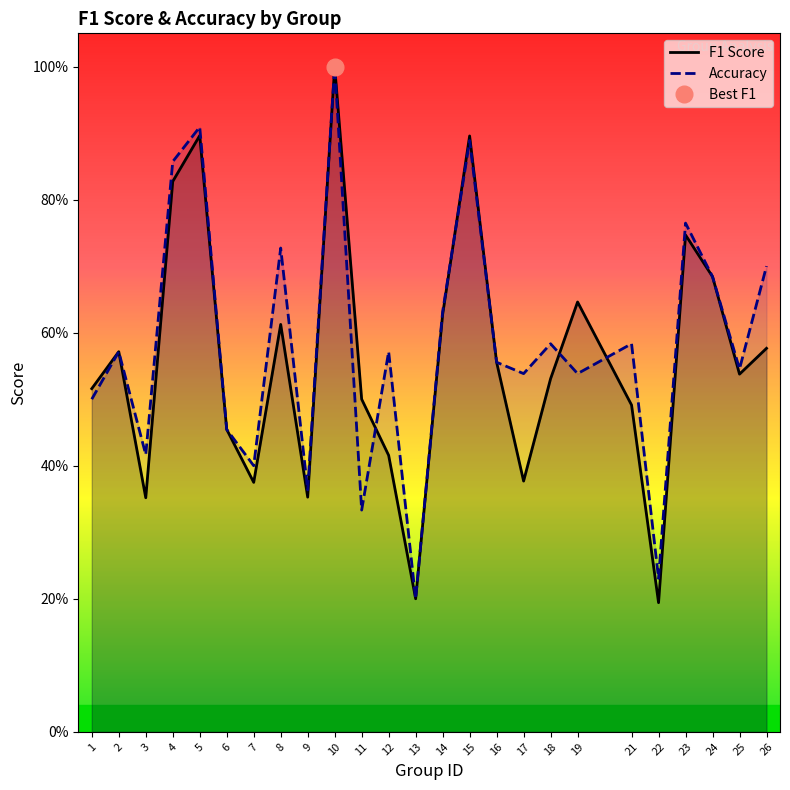

How many times do Accuracy and F1 Score cross each other?

4